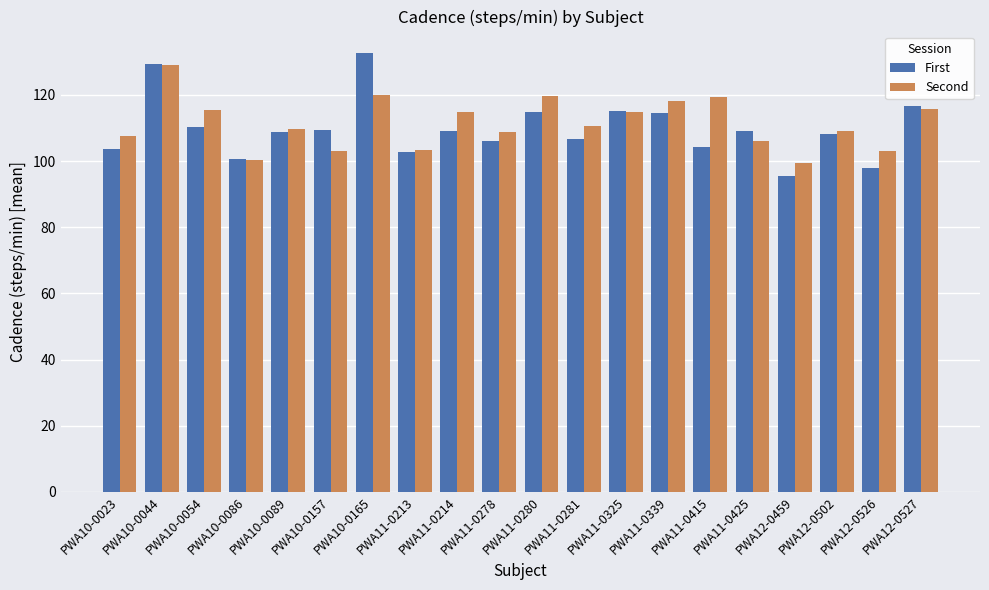

How many bars are there in each group?

2